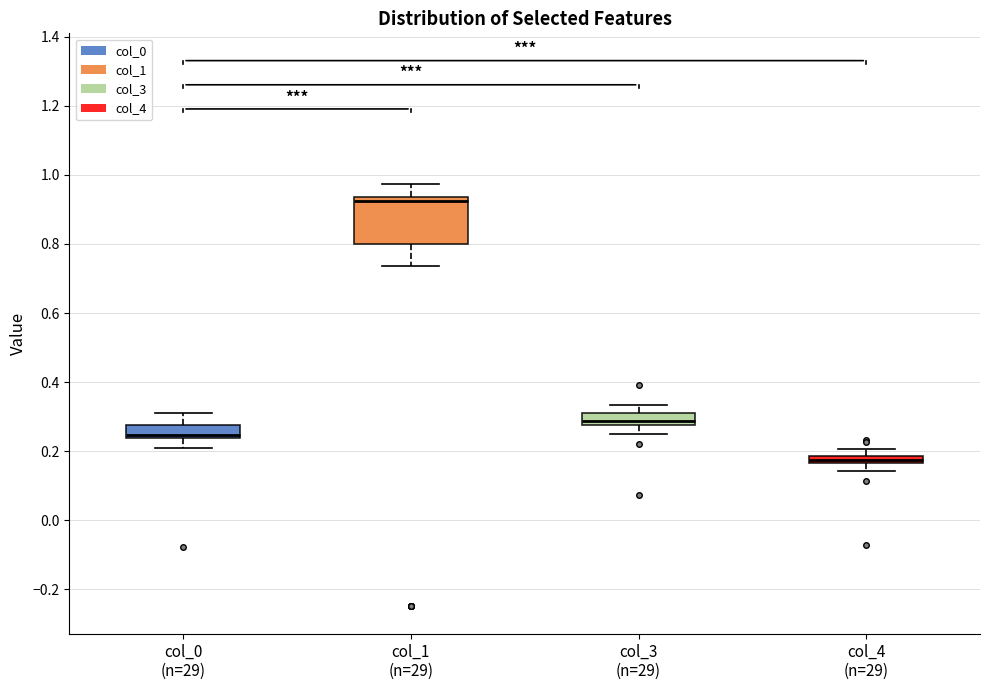

Where does the median line of the box for col_1 (n=29) sit on the y-axis? The values are not printed on the chart, so give them approximately, as read against the axis.

0.92